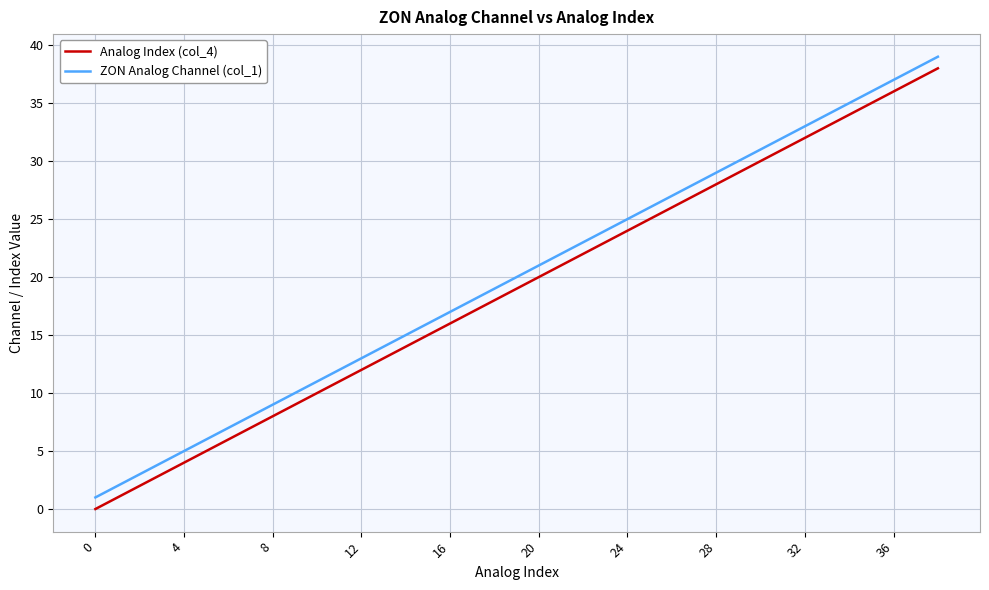

Which series has the largest total across all categories?

ZON Analog Channel (col_1)